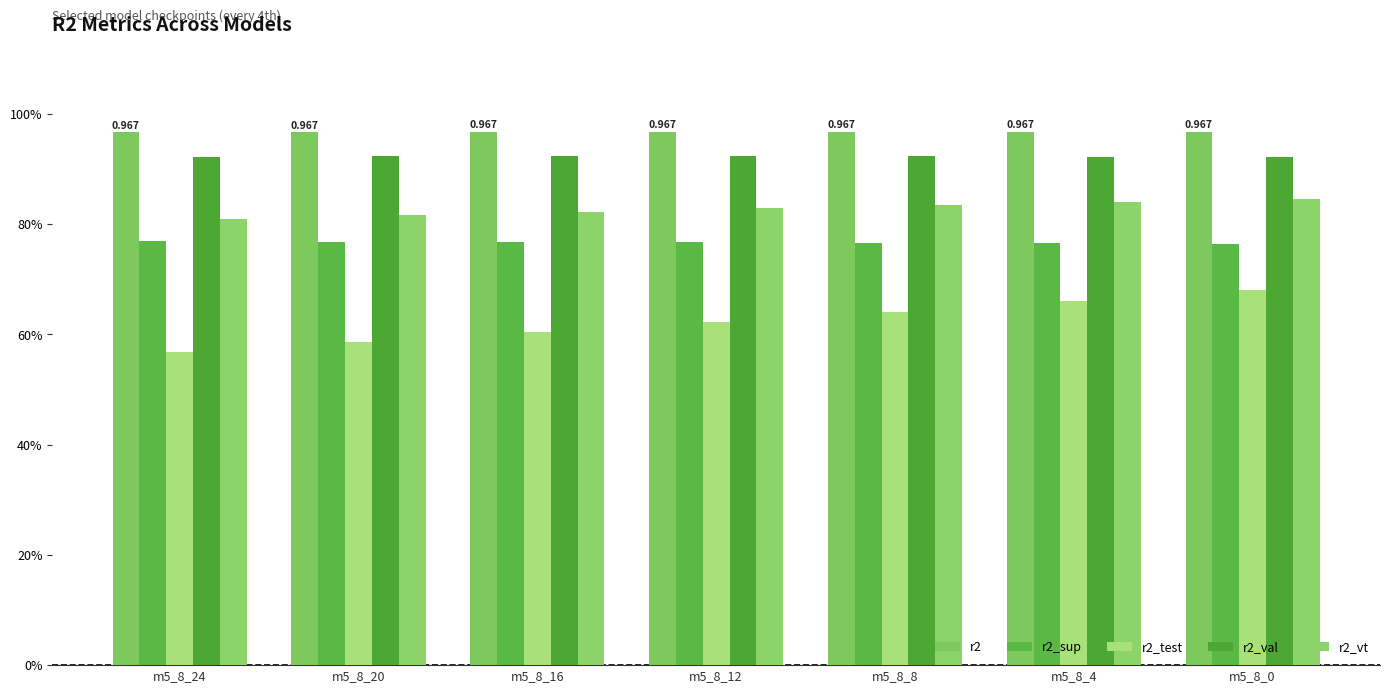

Are the bars horizontal?

No